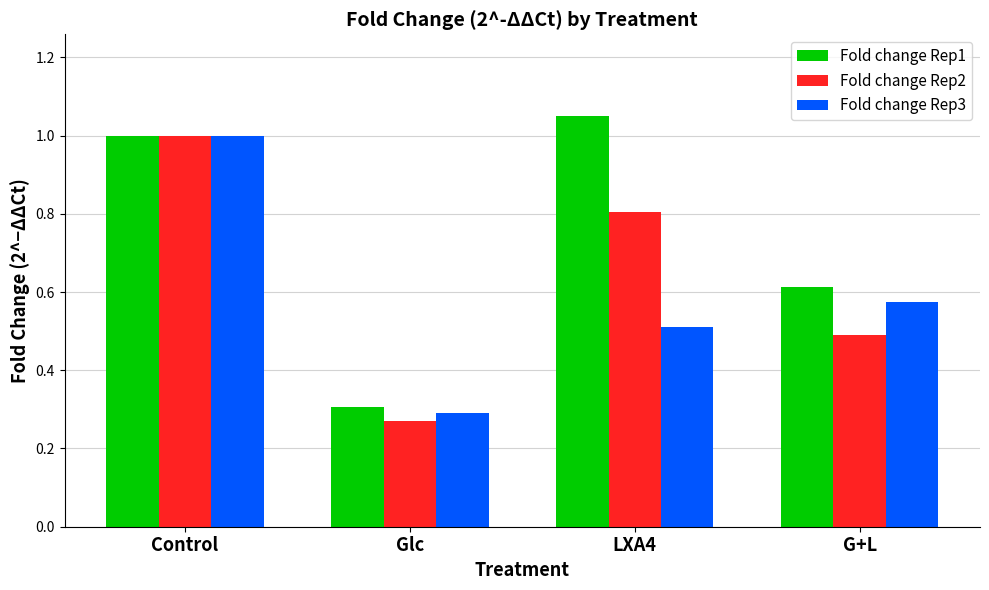

Which category has the lowest value across all series?

Glc